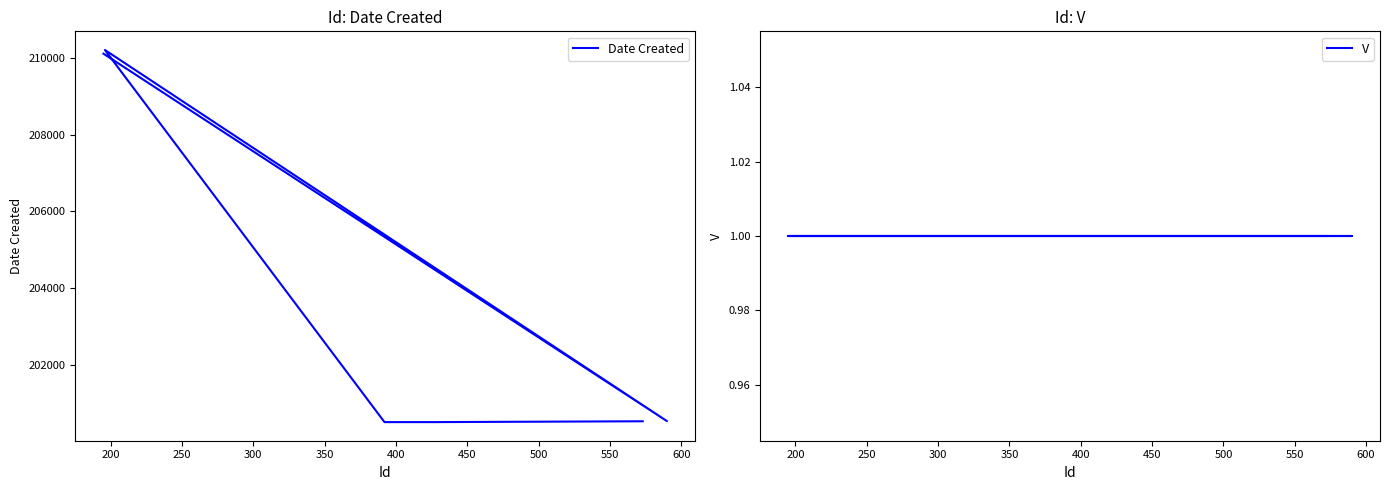

At 550, list the series in order from smallest to largest.

V, Date Created